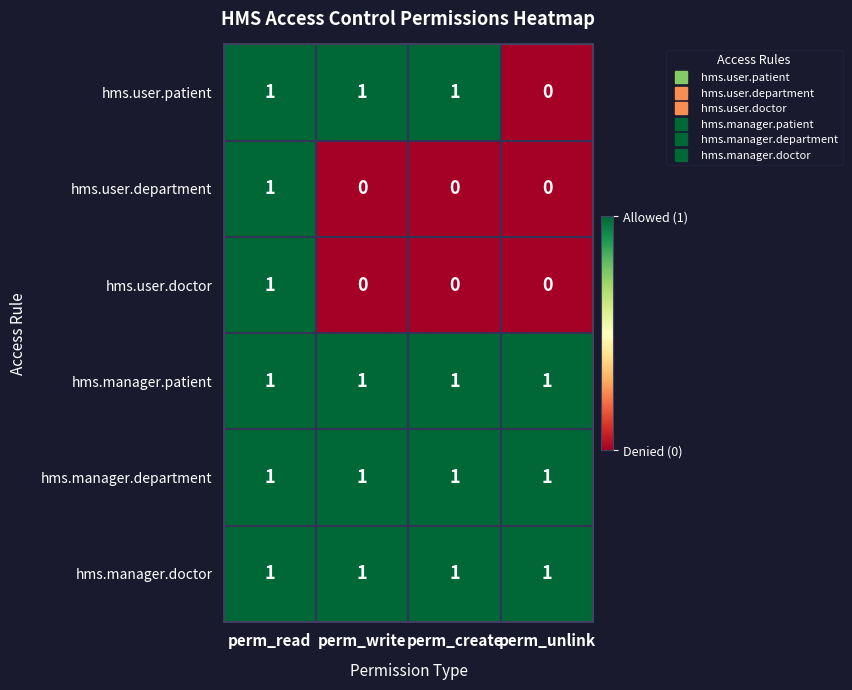

Between perm_write and perm_unlink, which series saw the biggest shift?

hms.user.patient